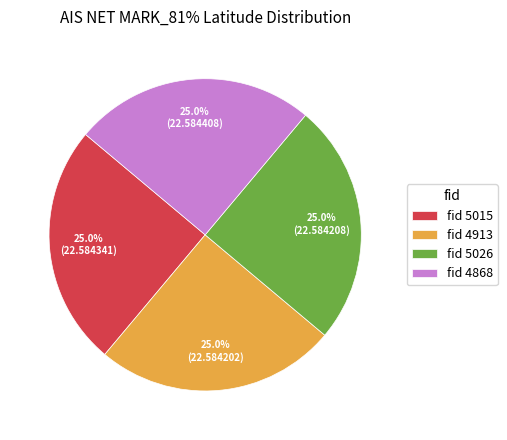

What is the ratio of the value at fid 5026 to the value at fid 4913?

1.0